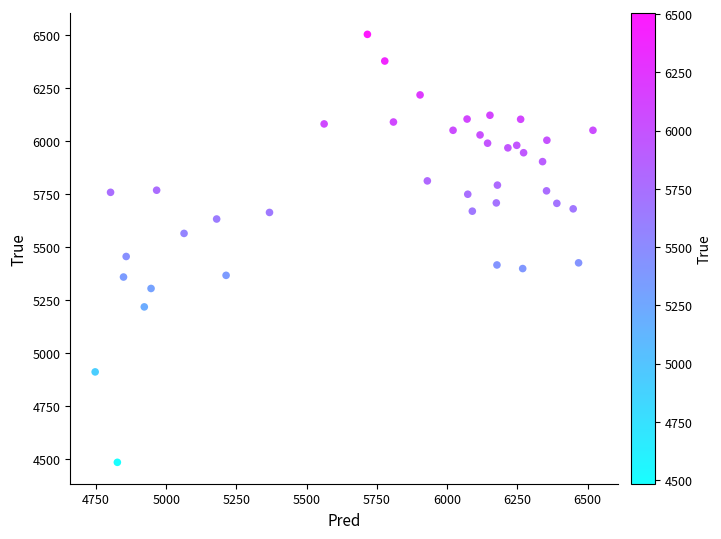

What Y value in the scatter plot is closest to 5494?

5456